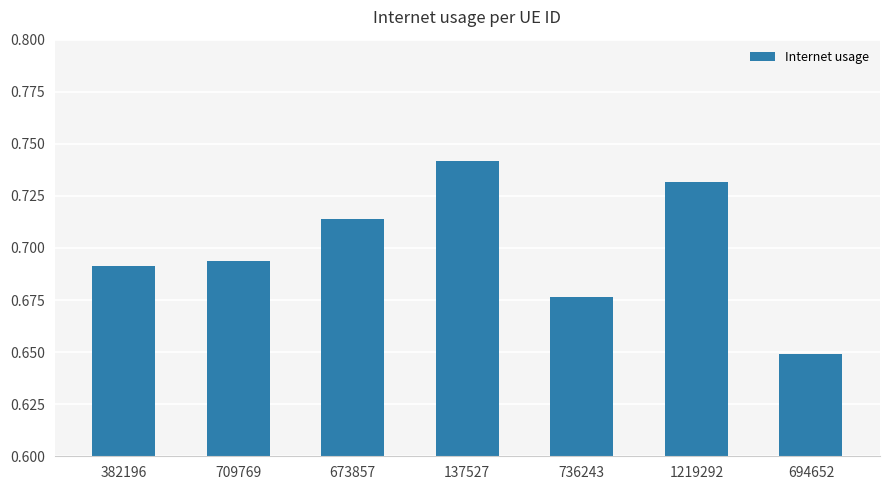

Rank the categories by value from highest to lowest.

137527, 1219292, 673857, 709769, 382196, 736243, 694652